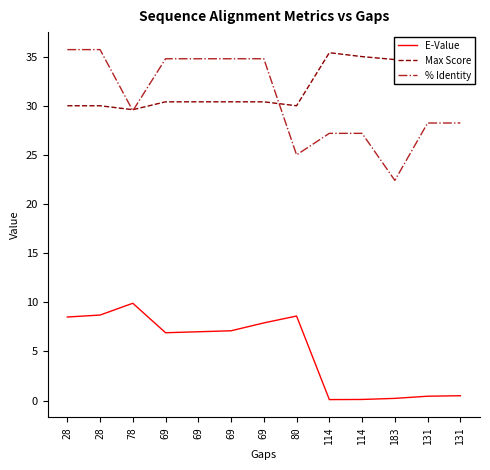

Reading right to left, extract all data points from this chart.

E-Value: 0.5	0.4	0.2	0.1	0.1	8.6	7.9	7.1	7.0	6.9	9.9	8.7	8.5
Max Score: 33.5	33.9	34.7	35.0	35.4	30.0	30.4	30.4	30.4	30.4	29.6	30.0	30.0
% Identity: 28.2	28.2	22.4	27.2	27.2	25.0	34.8	34.8	34.8	34.8	29.5	35.7	35.7